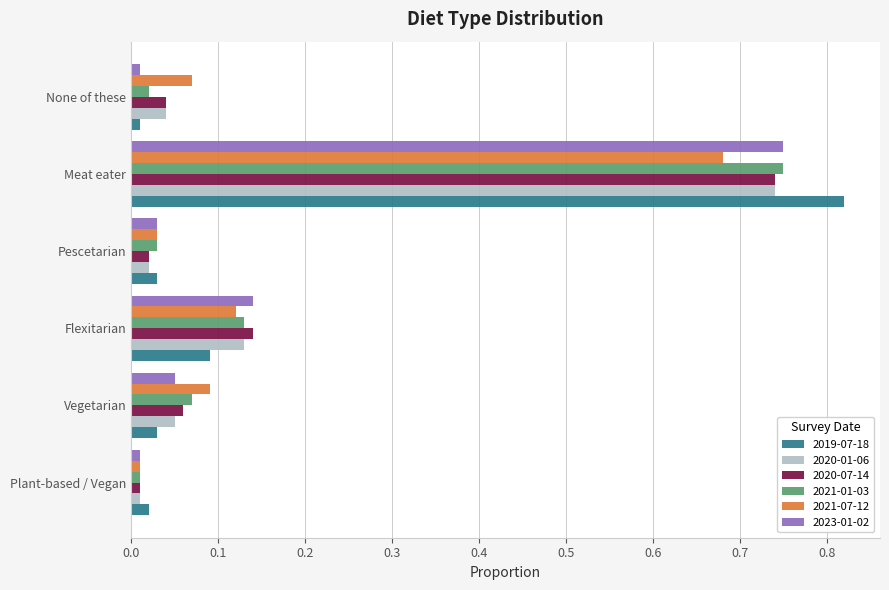

Which series has the widest spread of values?

2019-07-18